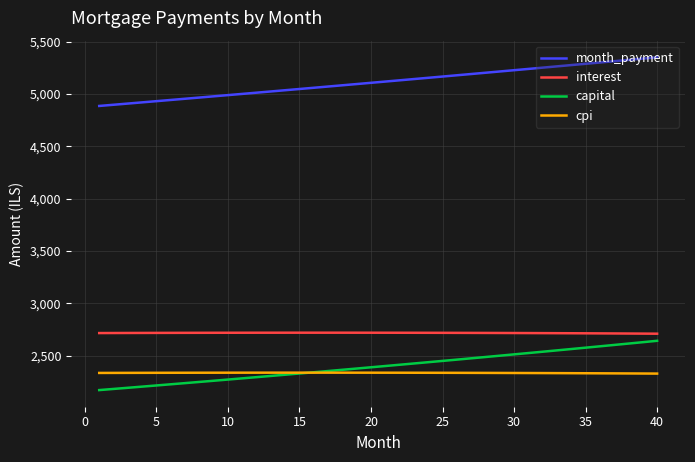

What is the smallest value displayed?

2169.9